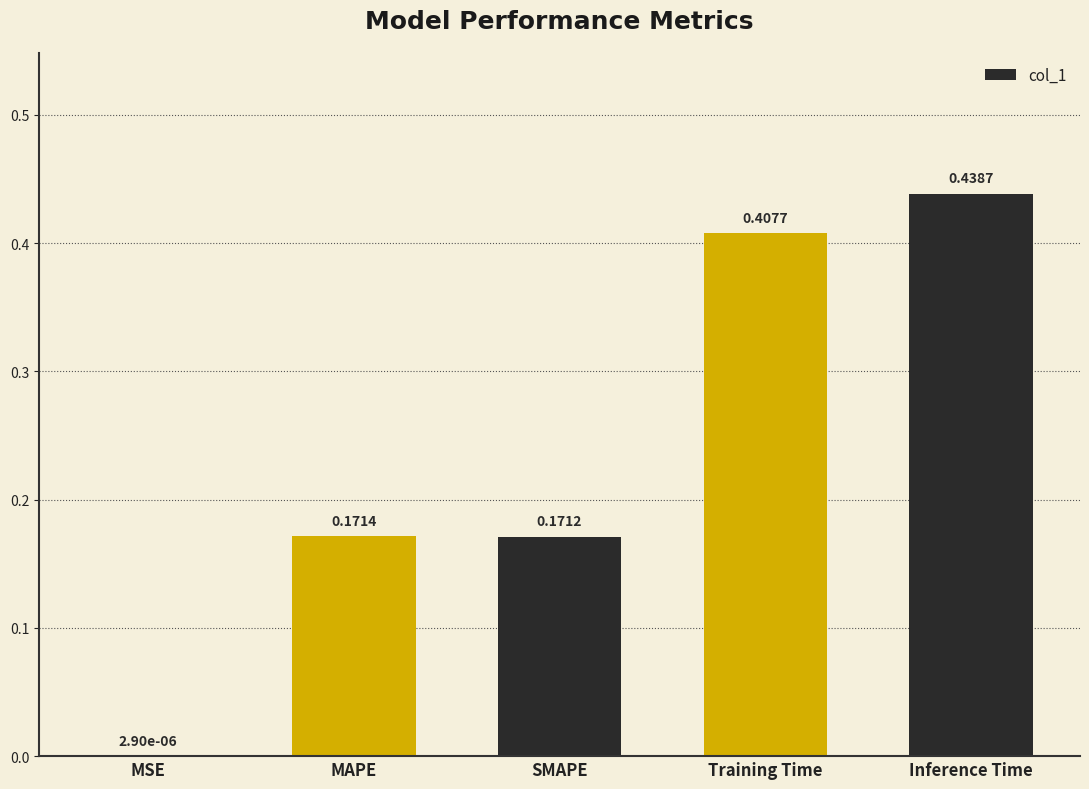

Where is the data nearest to the value 0?

MSE